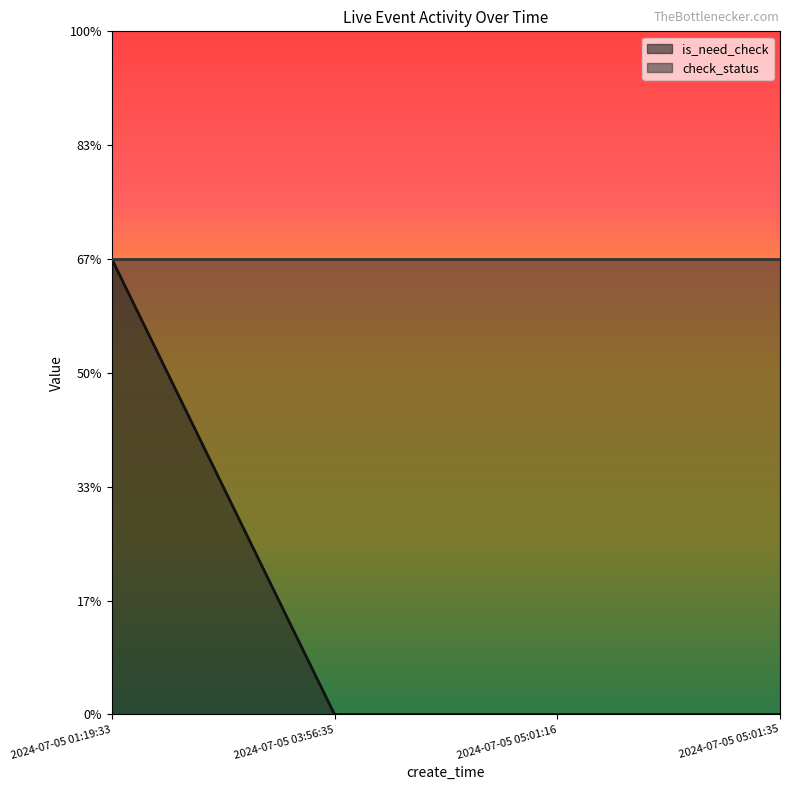

Rank the categories by value from lowest to highest.

2024-07-05 03:56:35, 2024-07-05 05:01:16, 2024-07-05 05:01:35, 2024-07-05 01:19:33